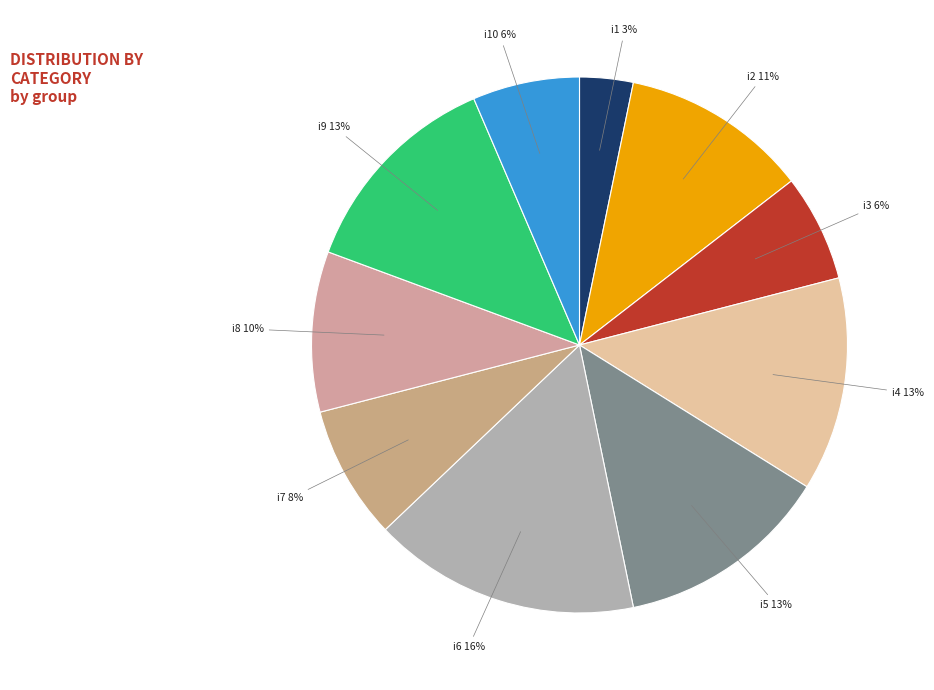

Is the sum of i8 10% and i5 13% greater than half?

No